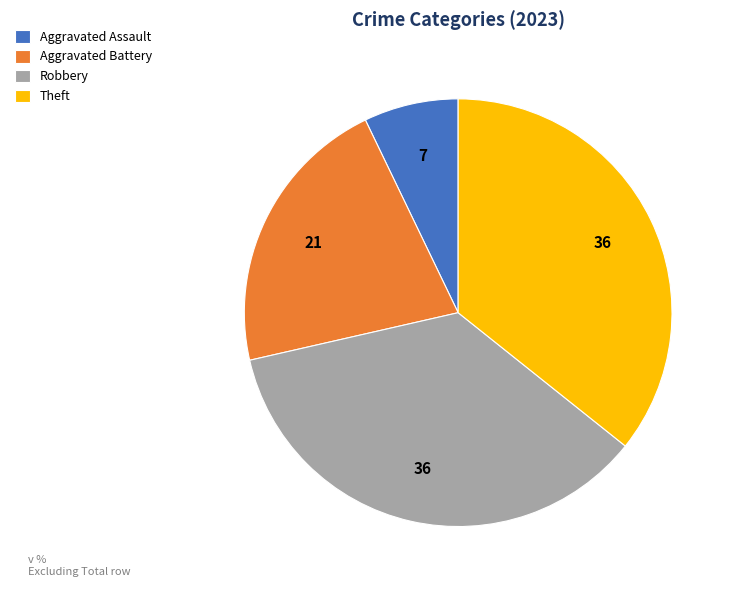

The Aggravated Assault slice represents 21% of the pie. True or false?

False